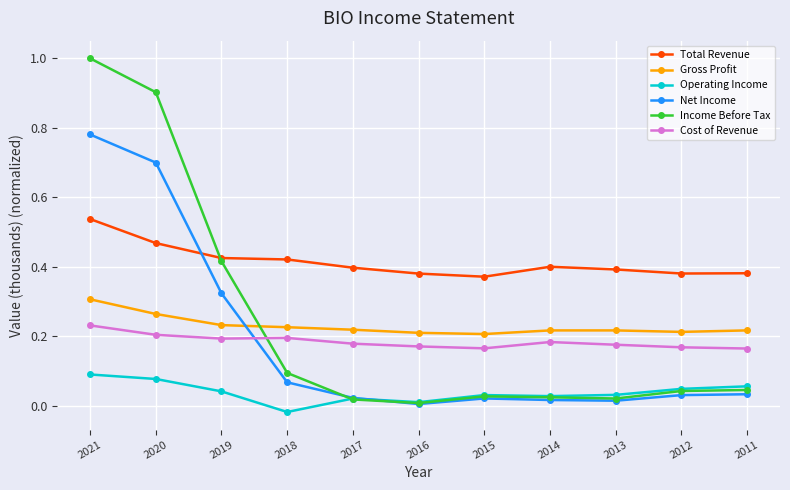

How many intersections are there between Total Revenue and Net Income?

1